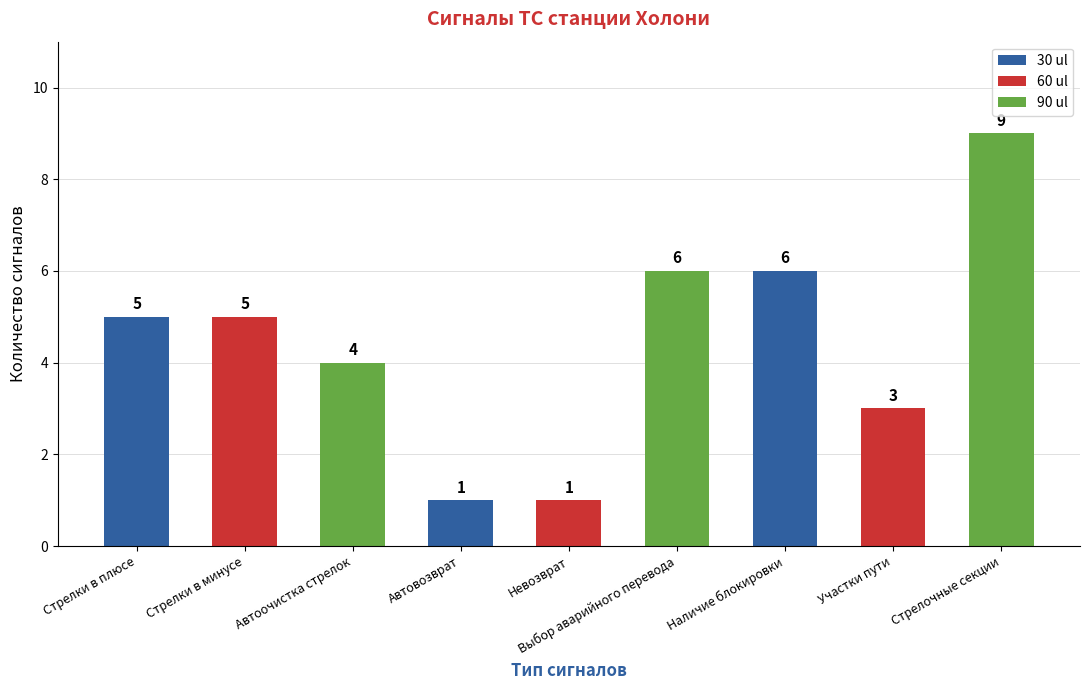

Between Наличие блокировки and Стрелки в минусе, which is larger?

Наличие блокировки